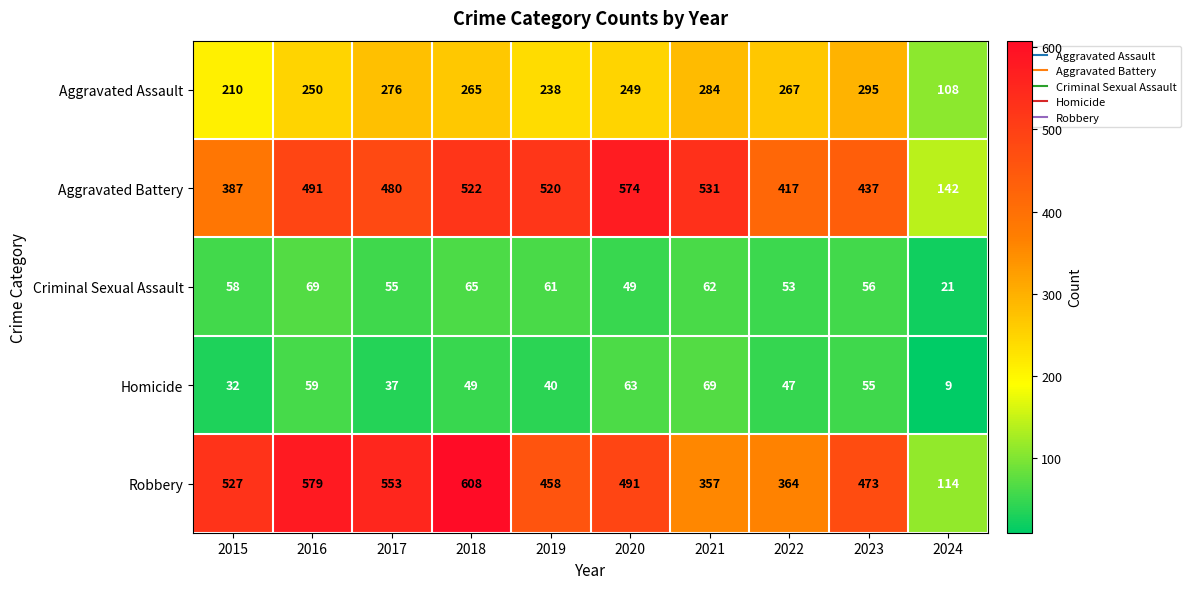

At which label does Aggravated Battery reach its minimum?

2024